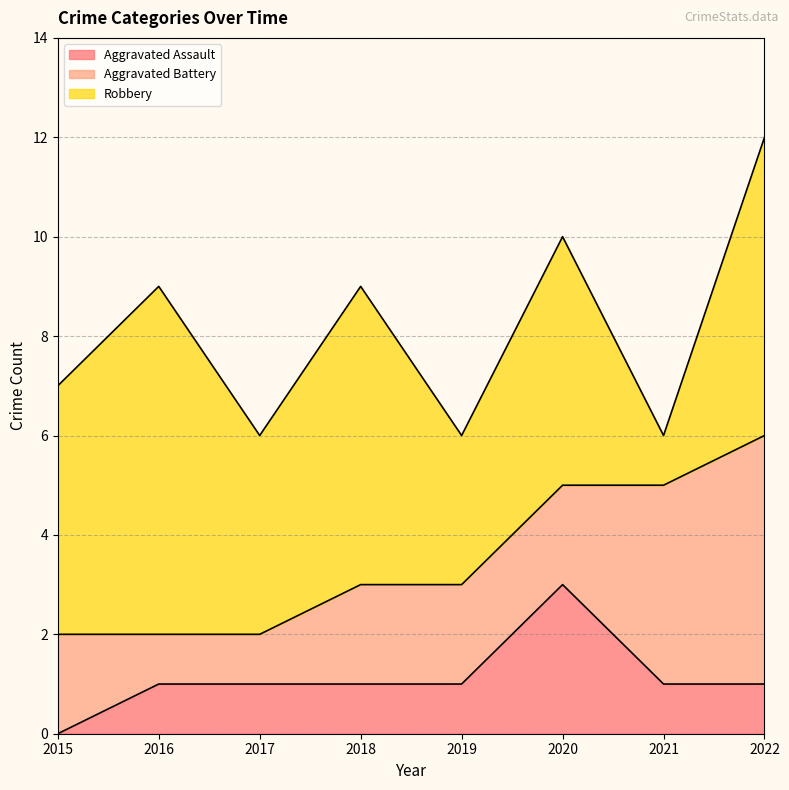

Between 2015 and 2022, which series saw the biggest shift?

Aggravated Battery